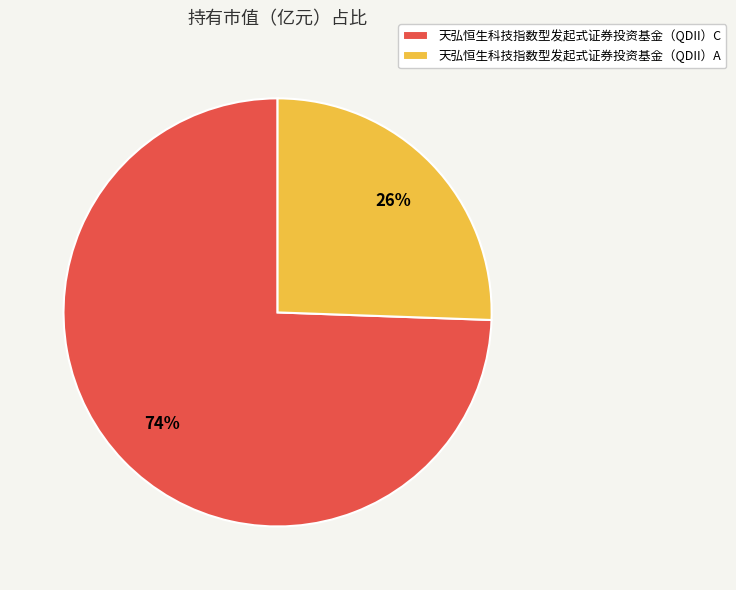

Which slice is the largest?

天弘恒生科技指数型发起式证券投资基金（QDII）C